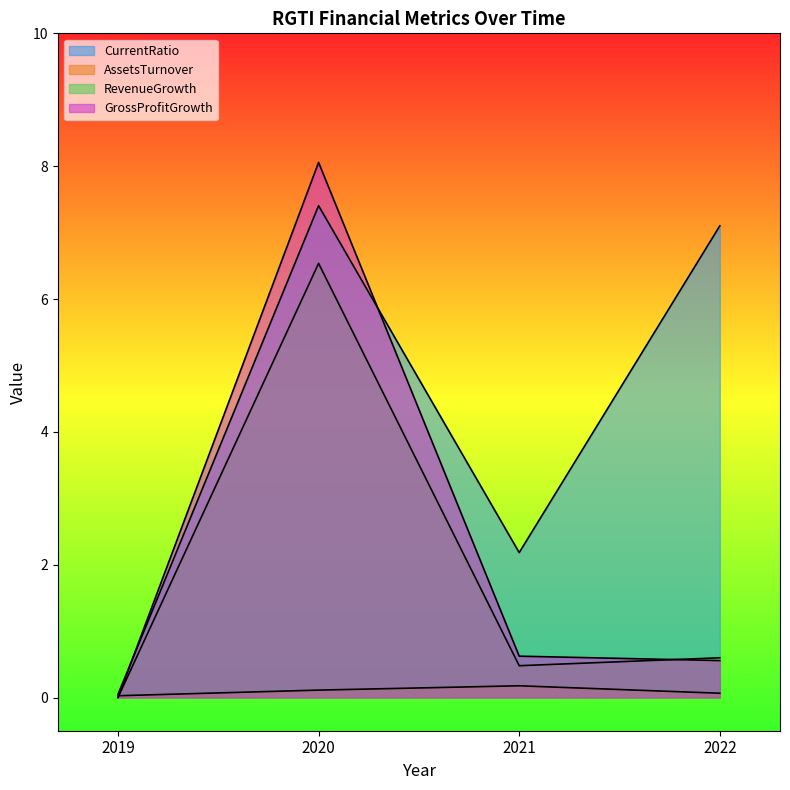

What is the difference between the maximum and minimum values in the AssetsTurnover series?

0.1